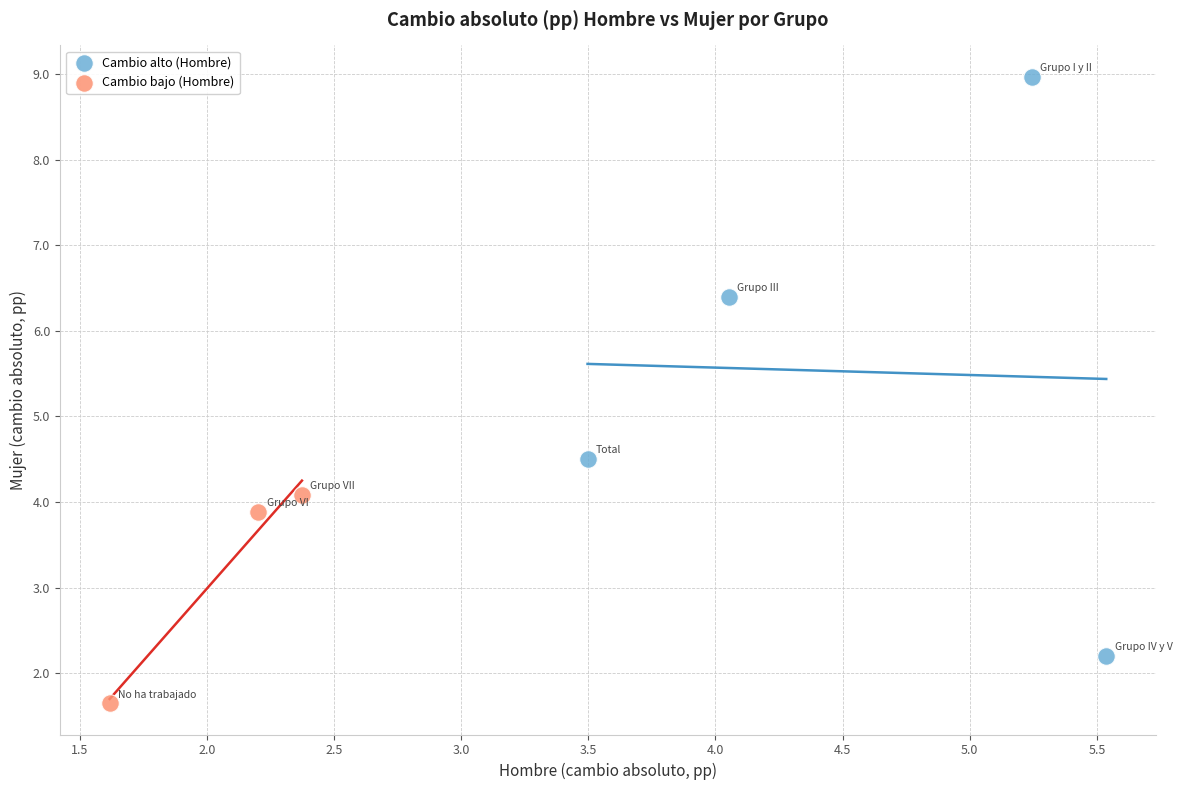

What are all the series names shown in the legend?

Cambio alto (Hombre), Cambio bajo (Hombre)